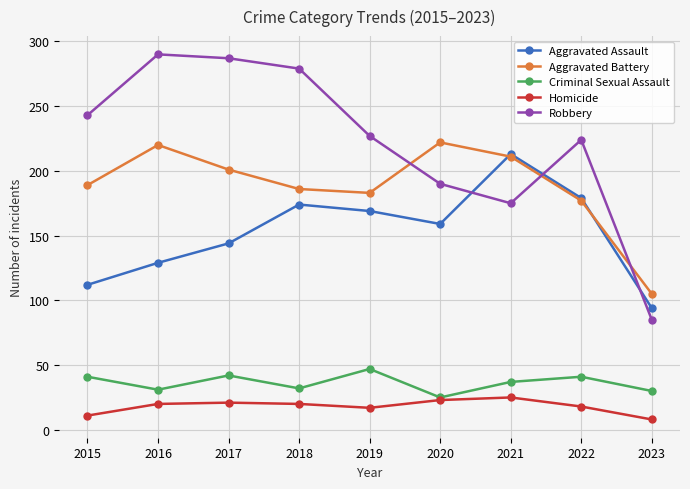

What is the sum of the Robbery values at 2016 and 2020?

480